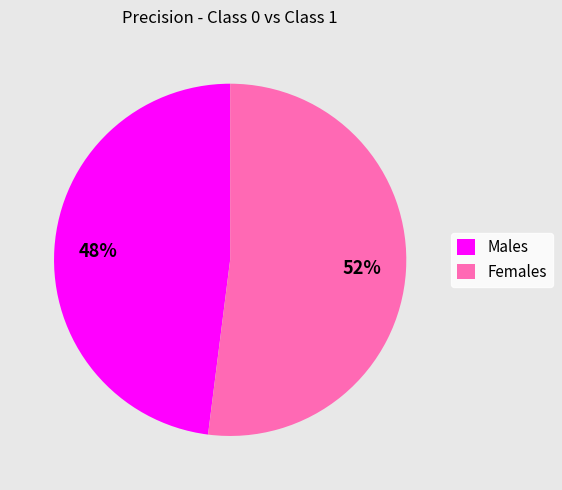

What percentage is the Males slice, to the nearest percent?

48%